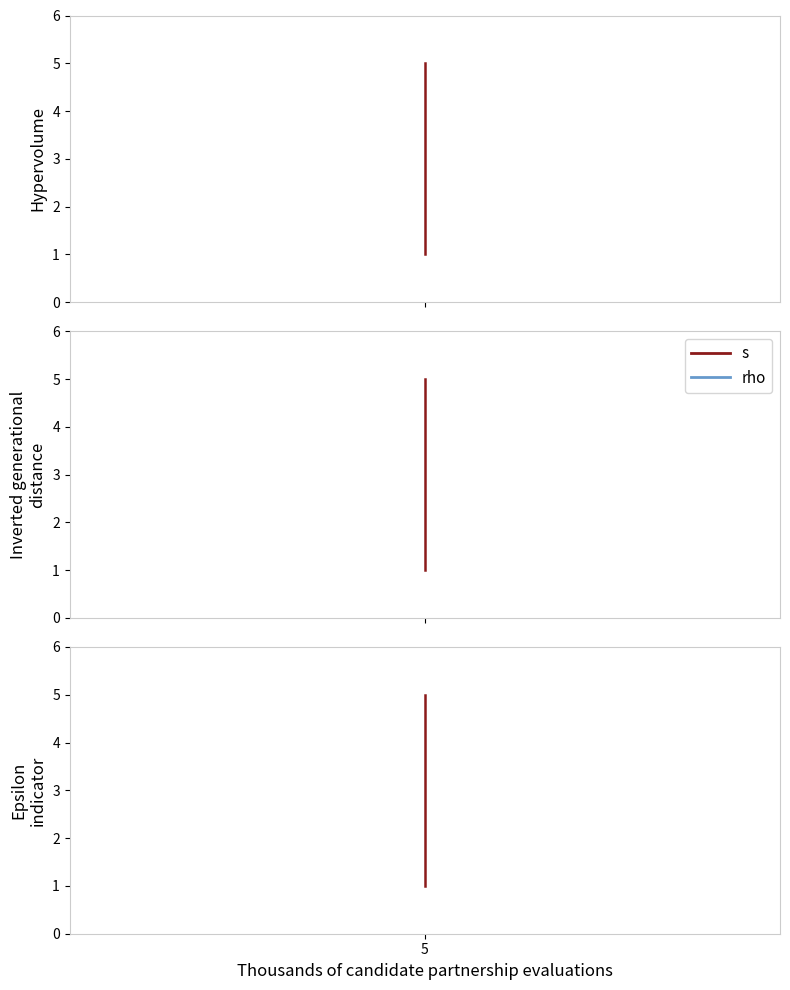

What is the difference between the second highest and minimum values in the s series?

3